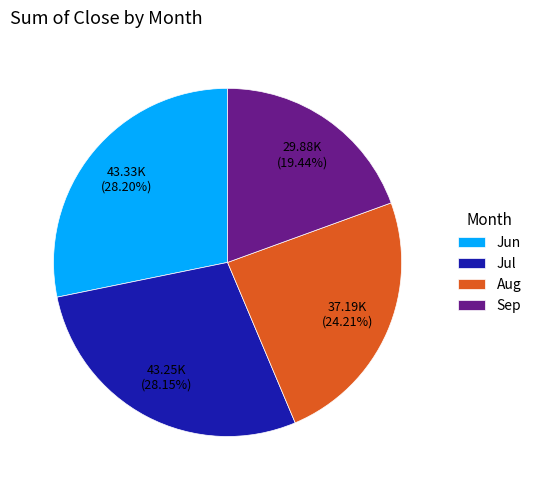

Which has a higher value, Sep or Aug?

Aug